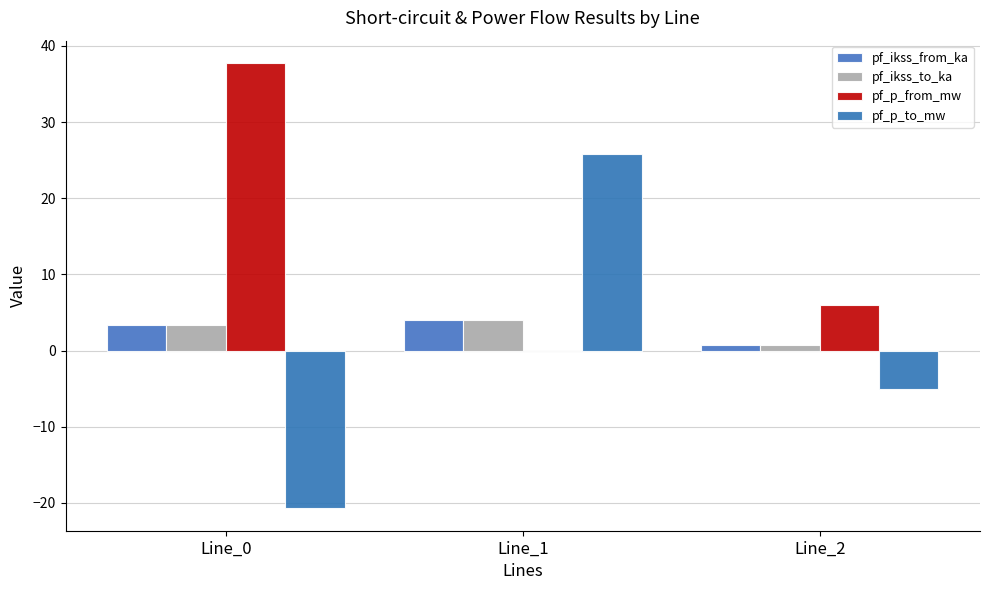

What is the maximum value for pf_p_from_mw?

37.8